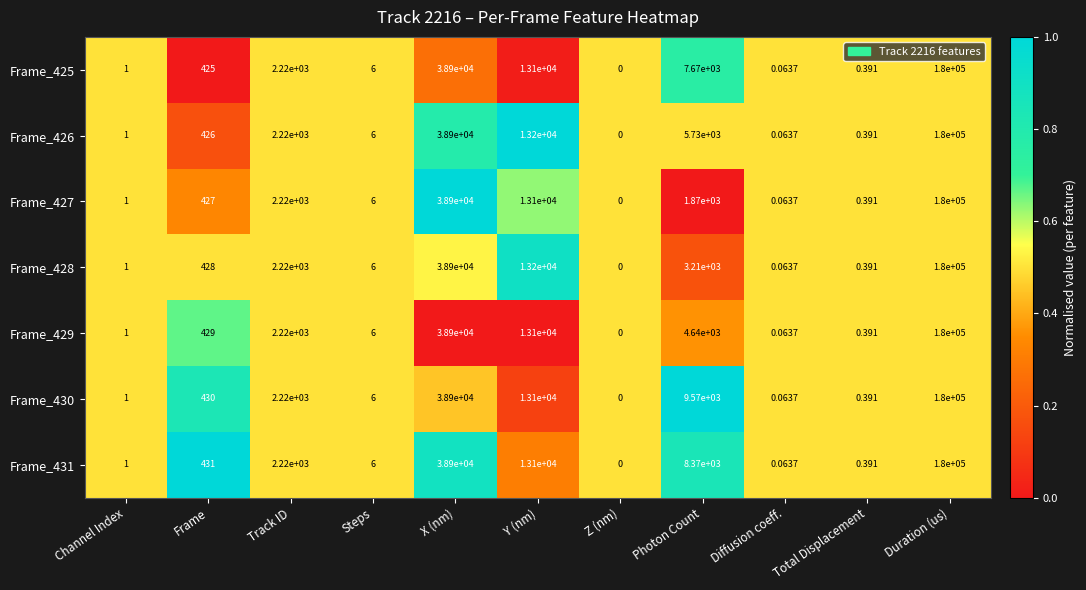

Rank the categories by Frame_431 value from lowest to highest.

Z (nm), Diffusion coeff., Total Displacement, Channel Index, Steps, Frame, Track ID, Photon Count, Y (nm), X (nm), Duration (us)